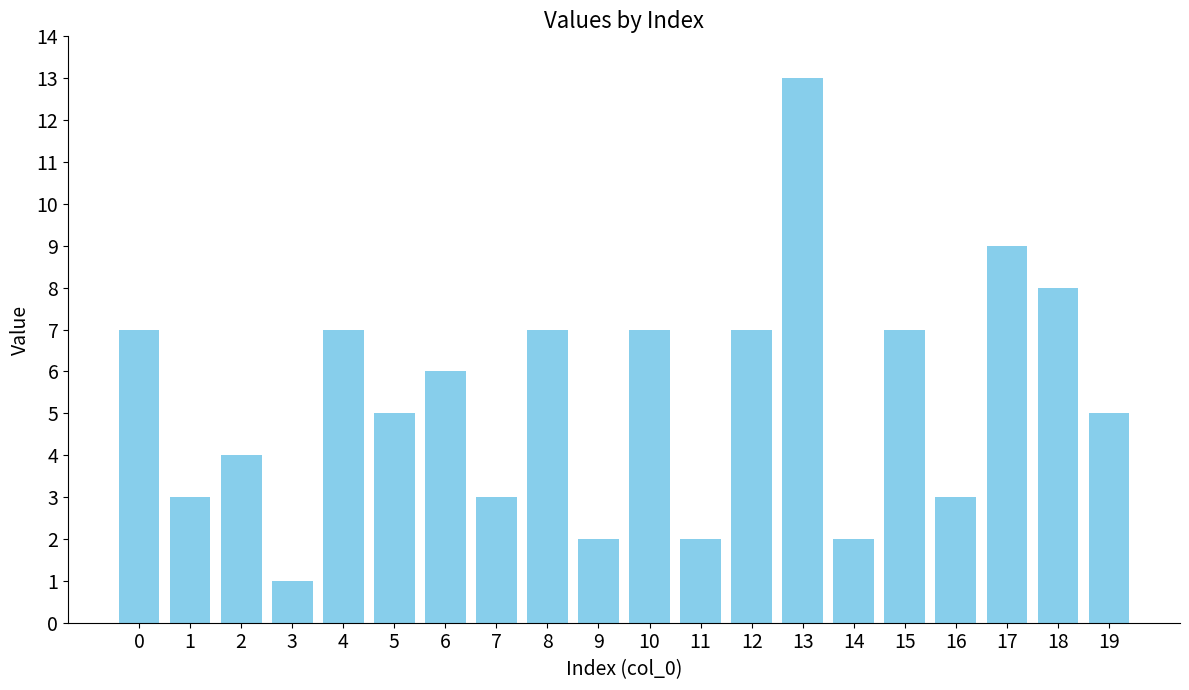

What is the difference between the values at 19 and 18?

3